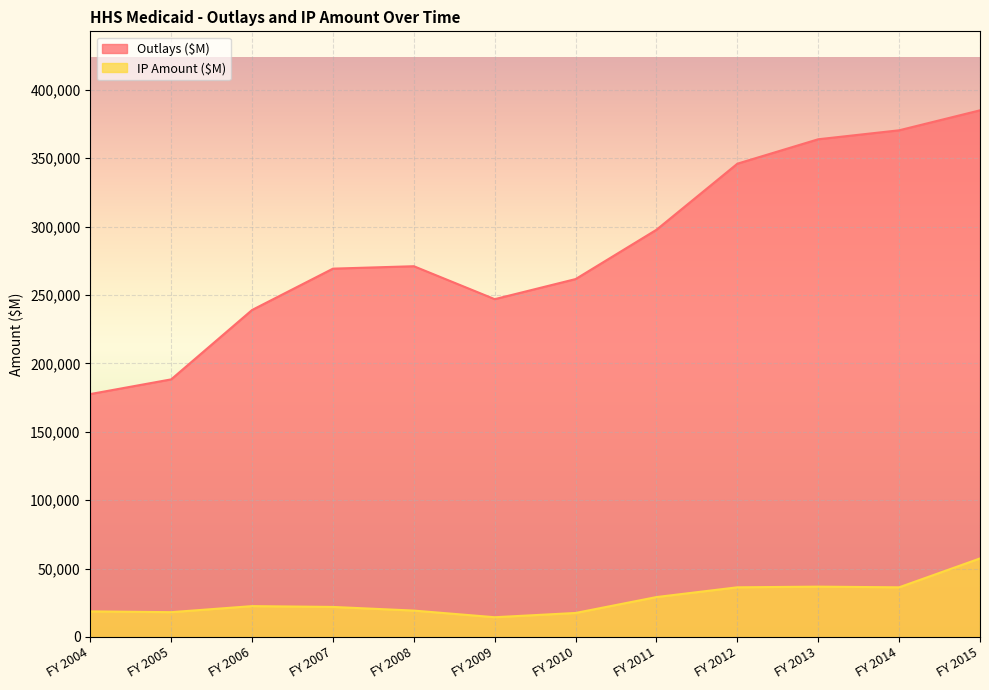

Read the Outlays ($M) value at FY 2013.

363839.3